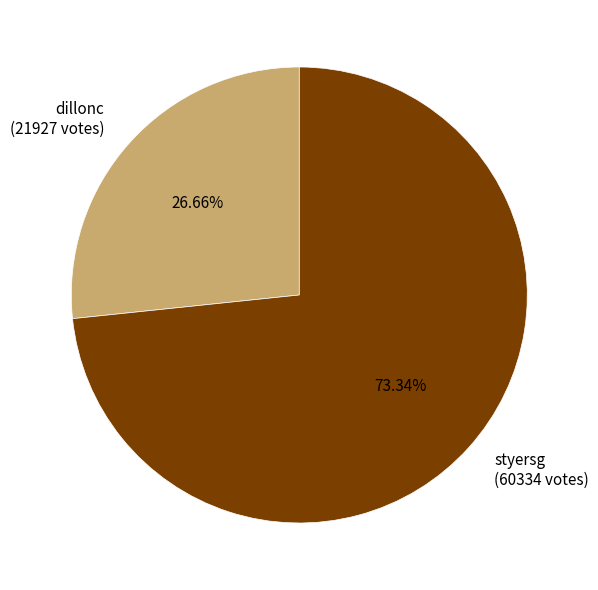

Which has a higher value, styersg or dillonc?

styersg